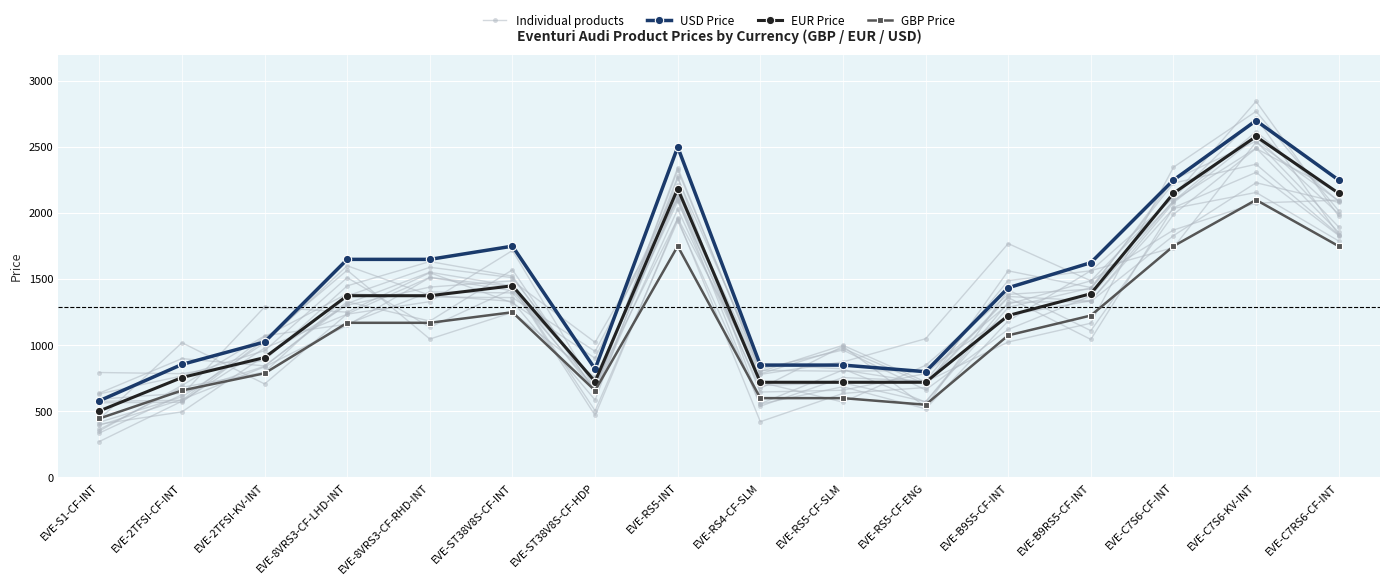

Reading right to left, what are all the values shown in this chart?

Individual products: EVE-C7RS6-CF-INT=1895.3	EVE-C7S6-KV-INT=2544.2	EVE-C7S6-CF-INT=2252.9	EVE-B9RS5-CF-INT=1425.2	EVE-B9S5-CF-INT=1385.0	EVE-RS5-CF-ENG=848.3	EVE-RS5-CF-SLM=569.8	EVE-RS4-CF-SLM=720.3	EVE-RS5-INT=2088.1	EVE-ST38V8S-CF-HDP=757.0	EVE-ST38V8S-CF-INT=1248.9	EVE-8VRS3-CF-RHD-INT=1047.1	EVE-8VRS3-CF-LHD-INT=1567.6	EVE-2TFSI-KV-INT=1041.7	EVE-2TFSI-CF-INT=569.1	EVE-S1-CF-INT=564.5
USD Price: EVE-C7RS6-CF-INT=2250.0	EVE-C7S6-KV-INT=2700.0	EVE-C7S6-CF-INT=2250.0	EVE-B9RS5-CF-INT=1625.0	EVE-B9S5-CF-INT=1435.0	EVE-RS5-CF-ENG=800.0	EVE-RS5-CF-SLM=850.0	EVE-RS4-CF-SLM=850.0	EVE-RS5-INT=2500.0	EVE-ST38V8S-CF-HDP=820.0	EVE-ST38V8S-CF-INT=1750.0	EVE-8VRS3-CF-RHD-INT=1650.0	EVE-8VRS3-CF-LHD-INT=1650.0	EVE-2TFSI-KV-INT=1025.0	EVE-2TFSI-CF-INT=855.0	EVE-S1-CF-INT=580.0
EUR Price: EVE-C7RS6-CF-INT=2150.0	EVE-C7S6-KV-INT=2580.0	EVE-C7S6-CF-INT=2150.0	EVE-B9RS5-CF-INT=1390.0	EVE-B9S5-CF-INT=1225.0	EVE-RS5-CF-ENG=720.0	EVE-RS5-CF-SLM=720.0	EVE-RS4-CF-SLM=720.0	EVE-RS5-INT=2185.0	EVE-ST38V8S-CF-HDP=725.0	EVE-ST38V8S-CF-INT=1450.0	EVE-8VRS3-CF-RHD-INT=1375.0	EVE-8VRS3-CF-LHD-INT=1375.0	EVE-2TFSI-KV-INT=907.0	EVE-2TFSI-CF-INT=756.0	EVE-S1-CF-INT=503.0
GBP Price: EVE-C7RS6-CF-INT=1750.0	EVE-C7S6-KV-INT=2100.0	EVE-C7S6-CF-INT=1750.0	EVE-B9RS5-CF-INT=1225.0	EVE-B9S5-CF-INT=1075.0	EVE-RS5-CF-ENG=550.0	EVE-RS5-CF-SLM=600.0	EVE-RS4-CF-SLM=600.0	EVE-RS5-INT=1750.0	EVE-ST38V8S-CF-HDP=657.0	EVE-ST38V8S-CF-INT=1250.0	EVE-8VRS3-CF-RHD-INT=1170.0	EVE-8VRS3-CF-LHD-INT=1170.0	EVE-2TFSI-KV-INT=788.0	EVE-2TFSI-CF-INT=658.0	EVE-S1-CF-INT=446.0